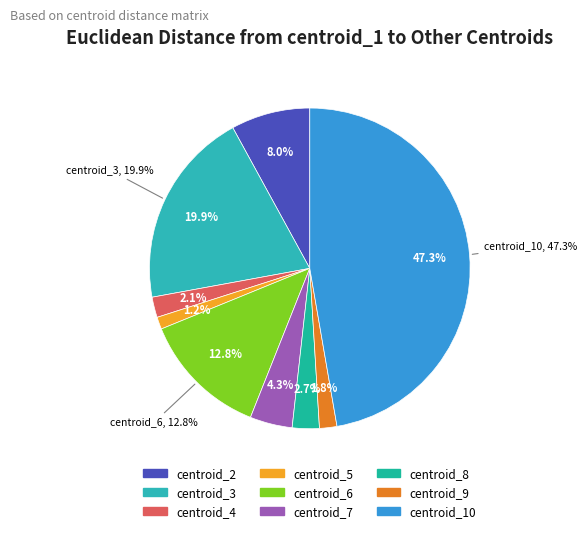

What is the largest slice in the pie chart?

centroid_10